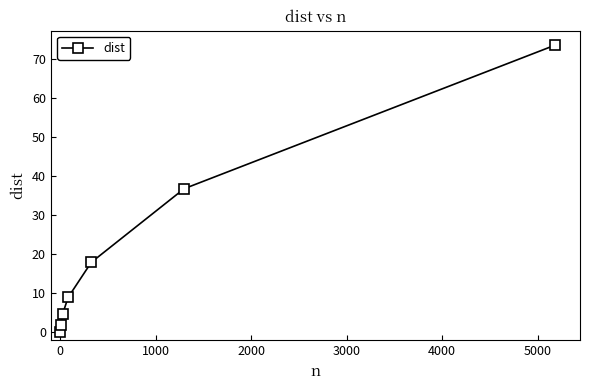

What is the maximum value shown in the chart?

73.6